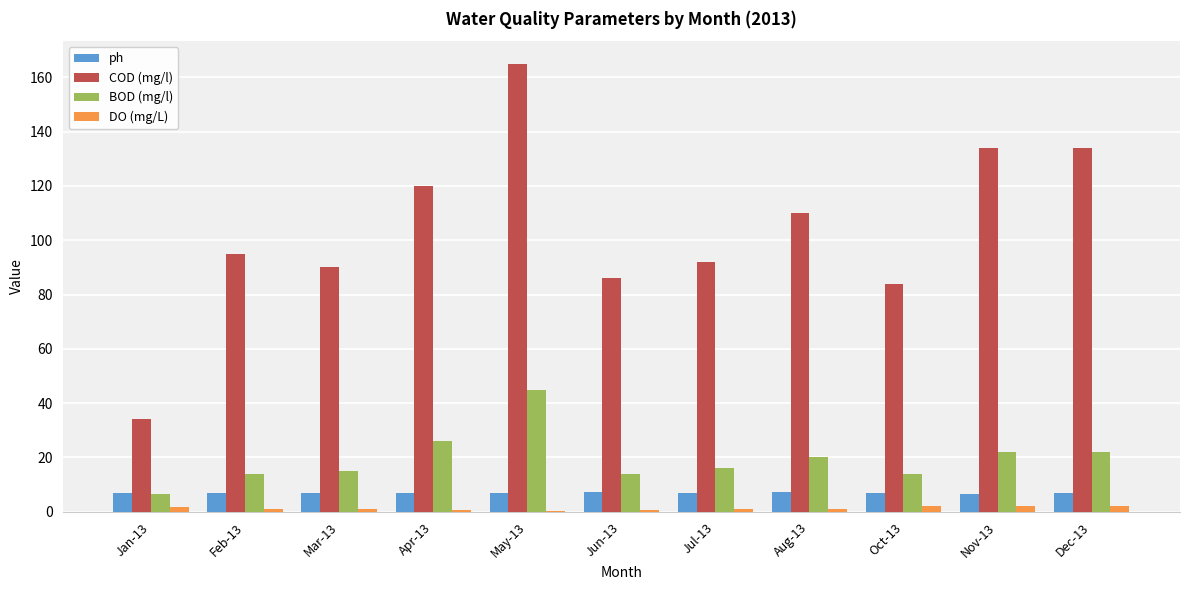

True or false: BOD (mg/l) has a value of 14.0 at Oct-13.

True